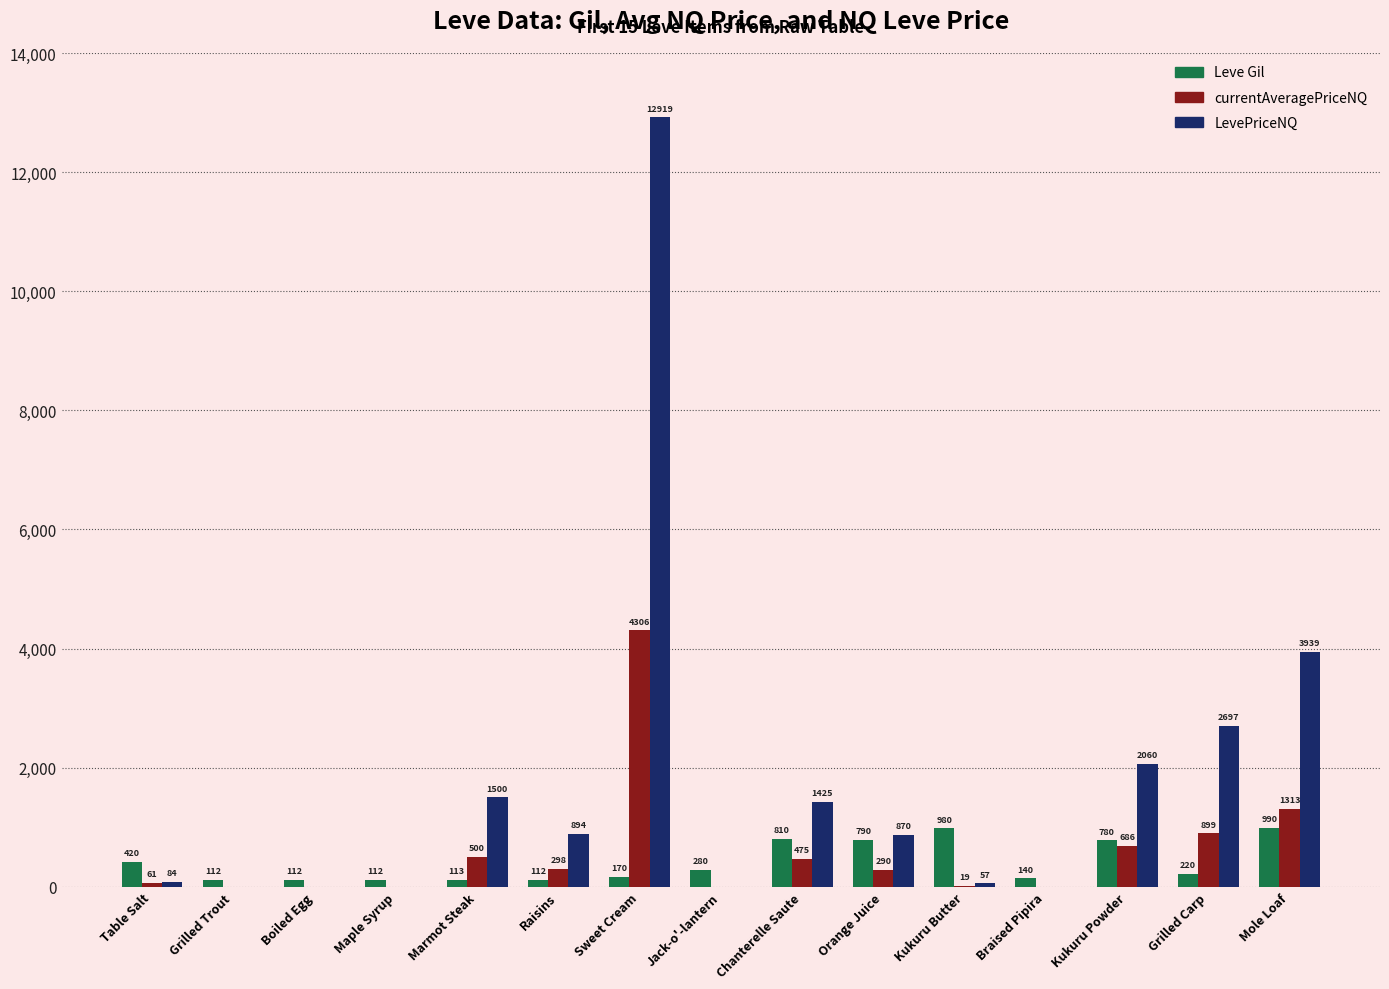

What is the difference between the Leve Gil values at Table Salt and Raisins?

308.0